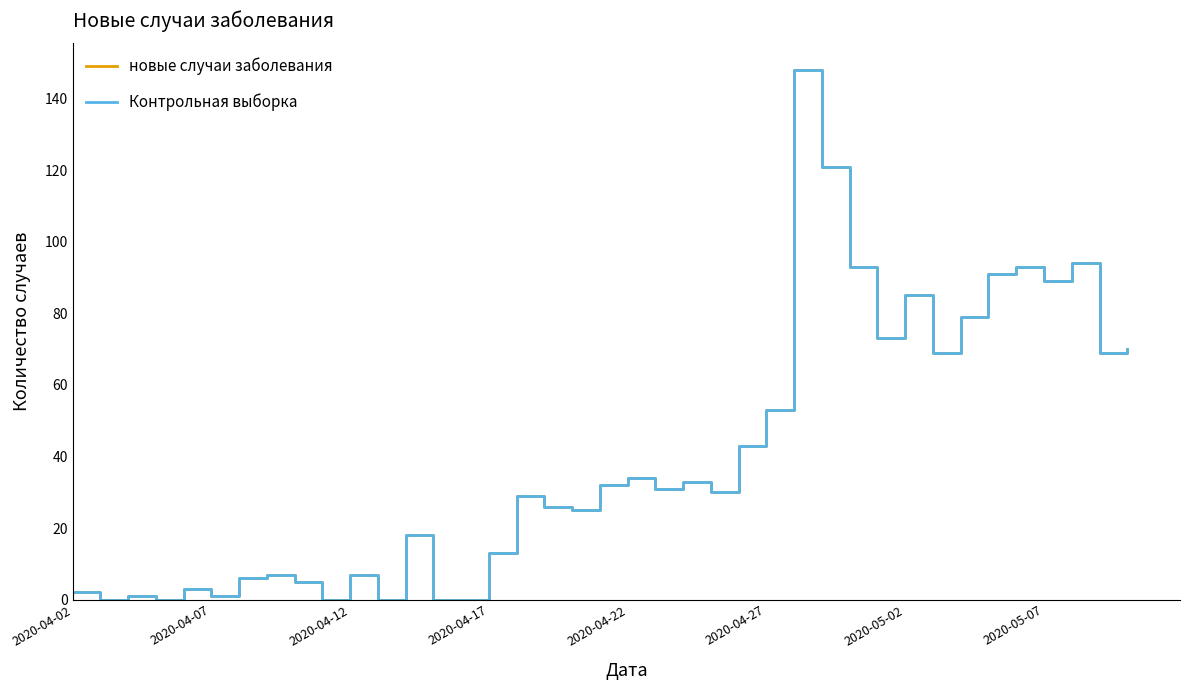

At how many categories does at least one series exceed 65?

13